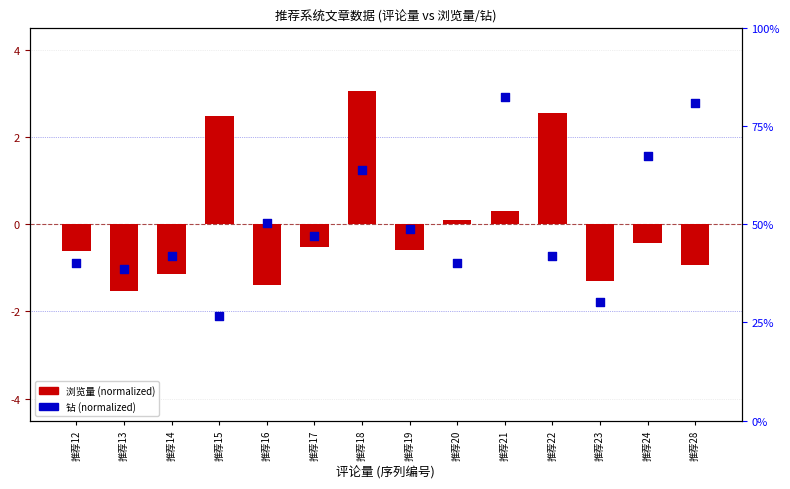

What is the total value across all series at 推荐28?

1.8